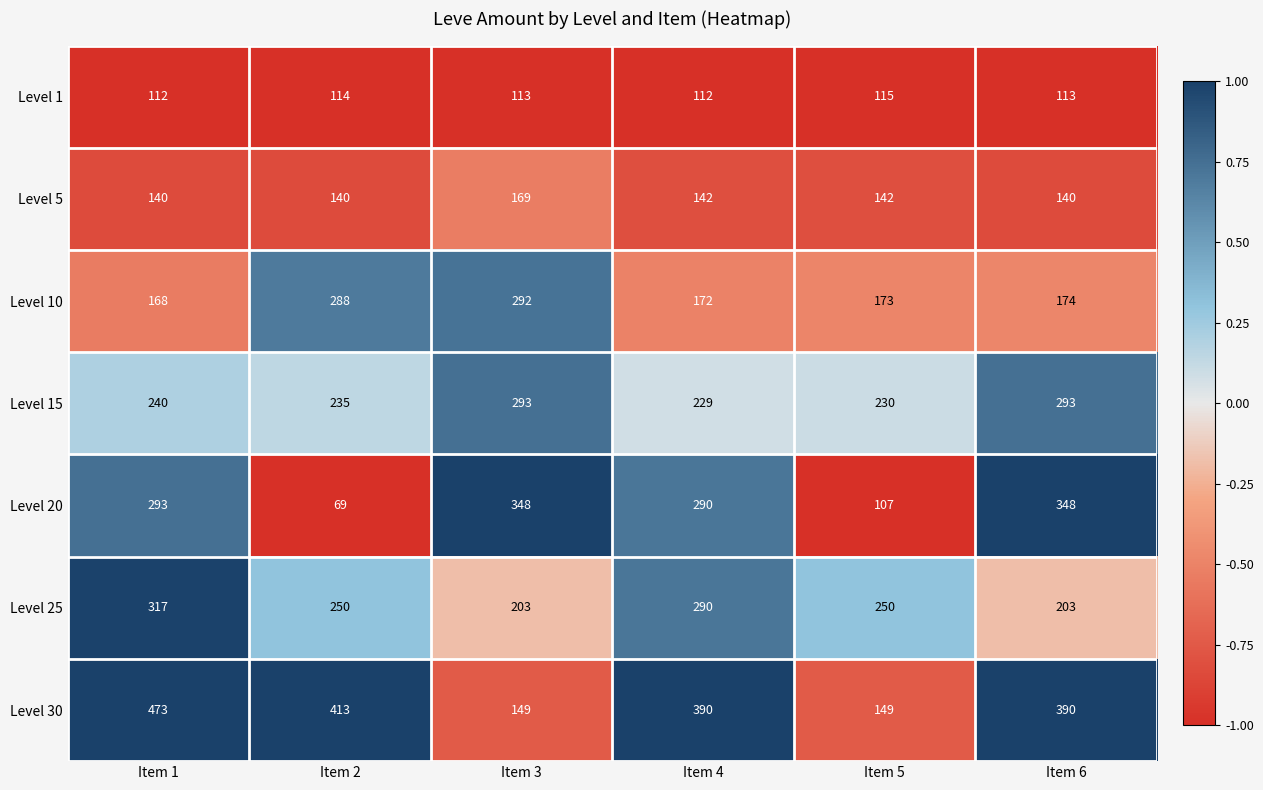

At which label does Level 10 first exceed 174?

Item 2